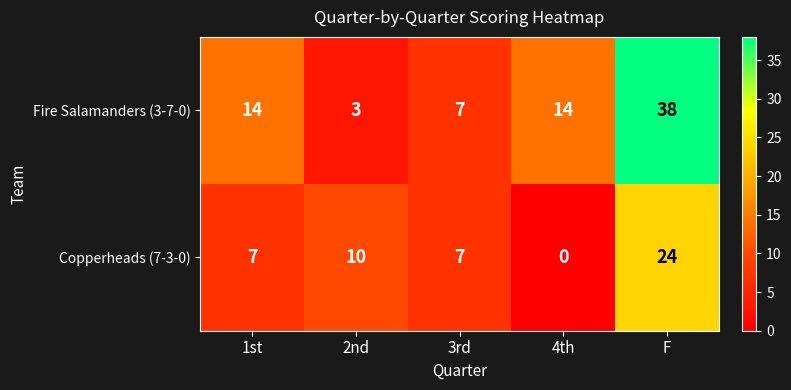

What is the total value across all series at F?

62